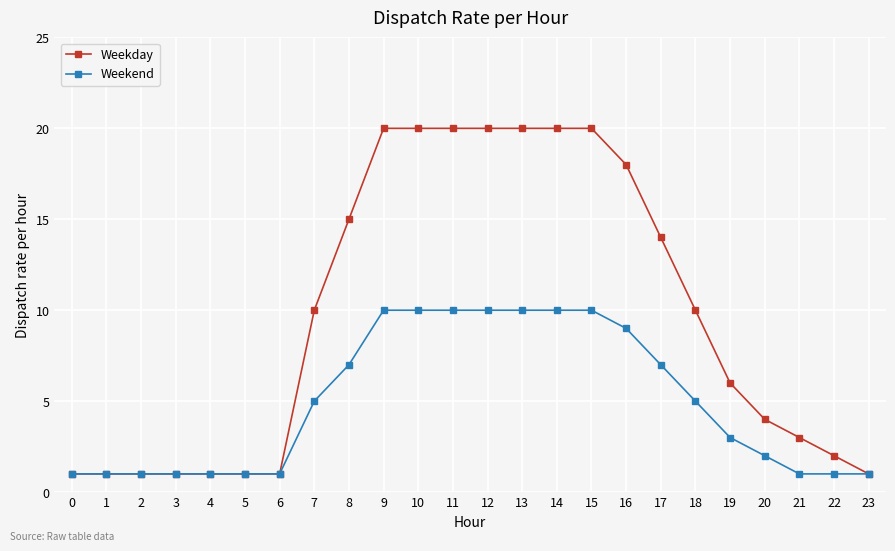

True or false: Weekend has a value of 7 at 14.

False